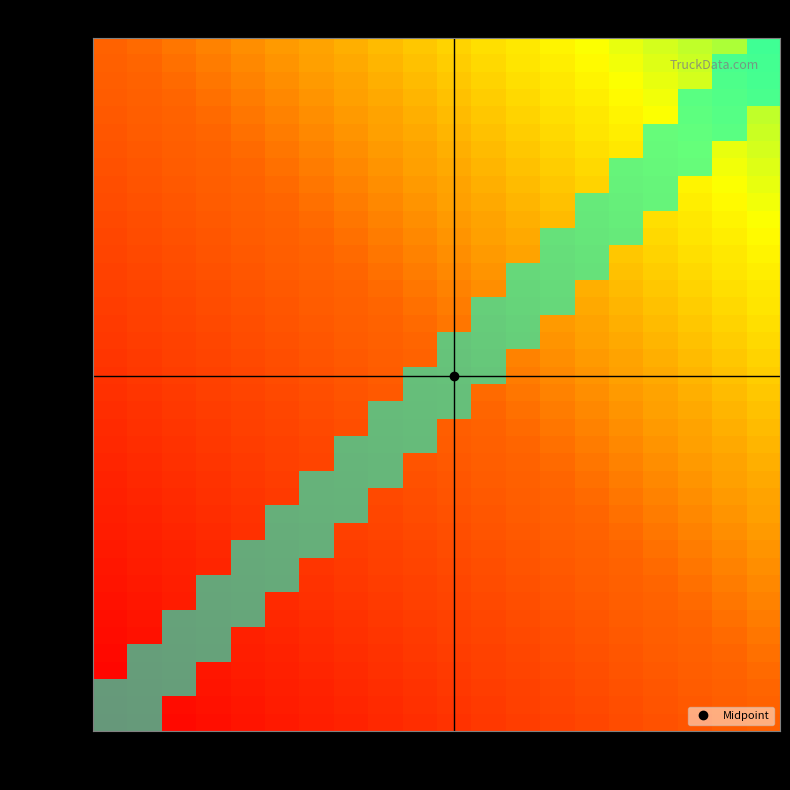

Which has a higher value, 18 or 3?

18